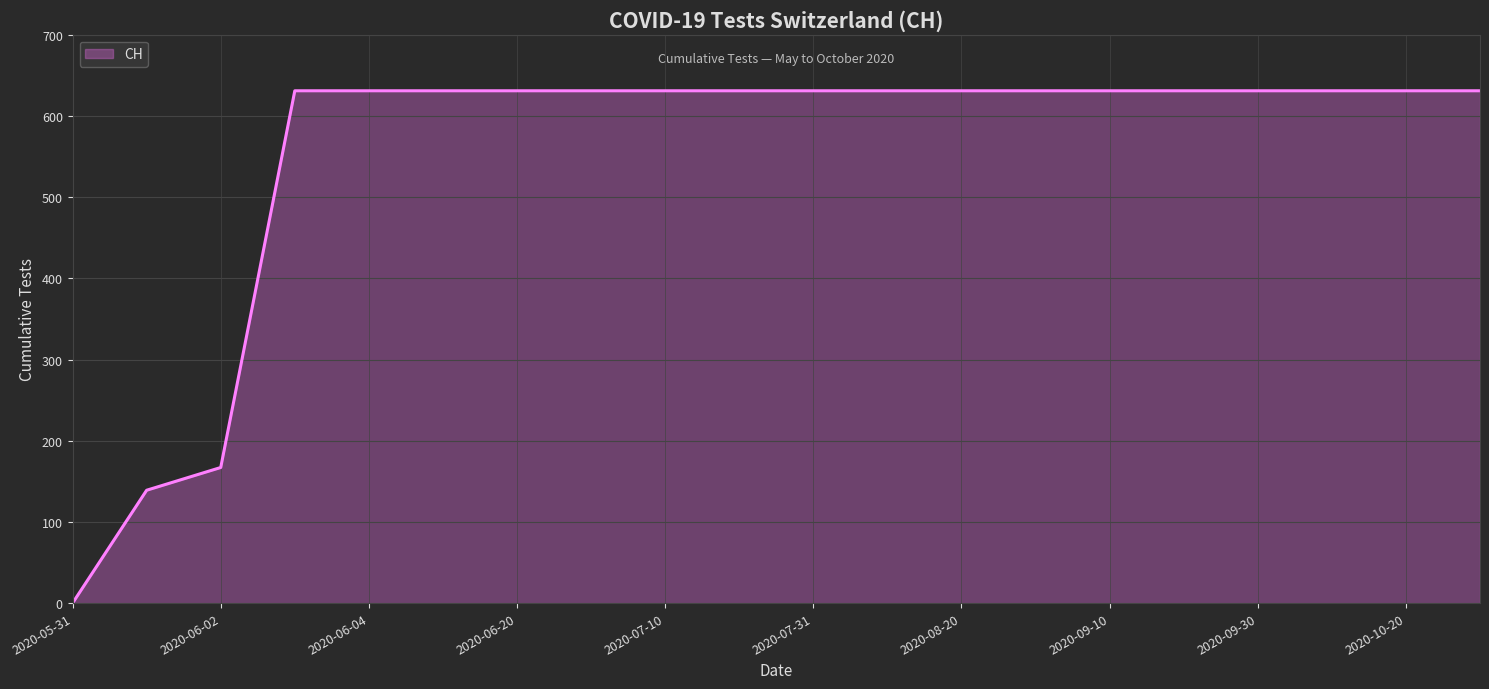

What is the greatest value displayed?

631